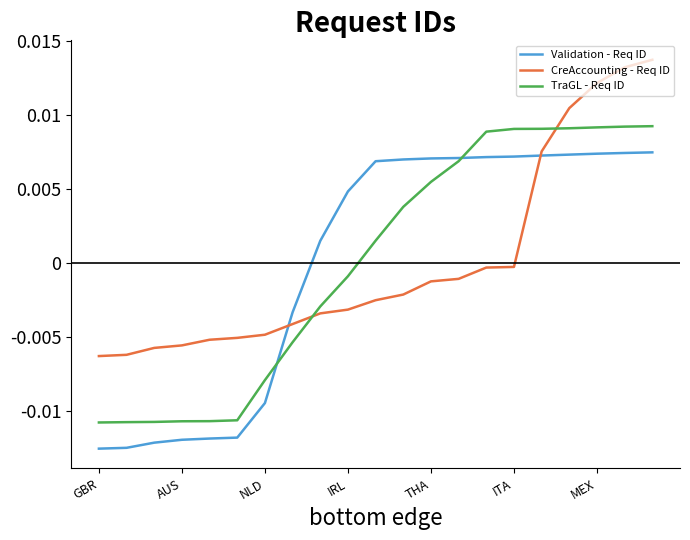

Does the chart have visible grid lines?

No